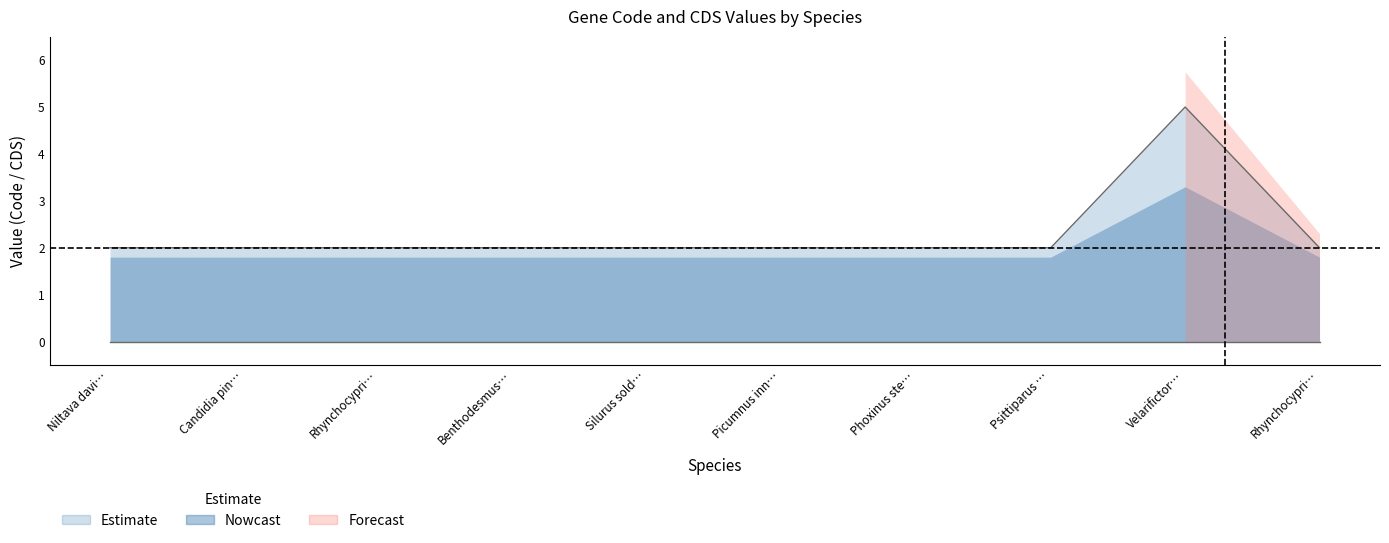

What is the label of the 5th point from the right?

Picumnus inn…